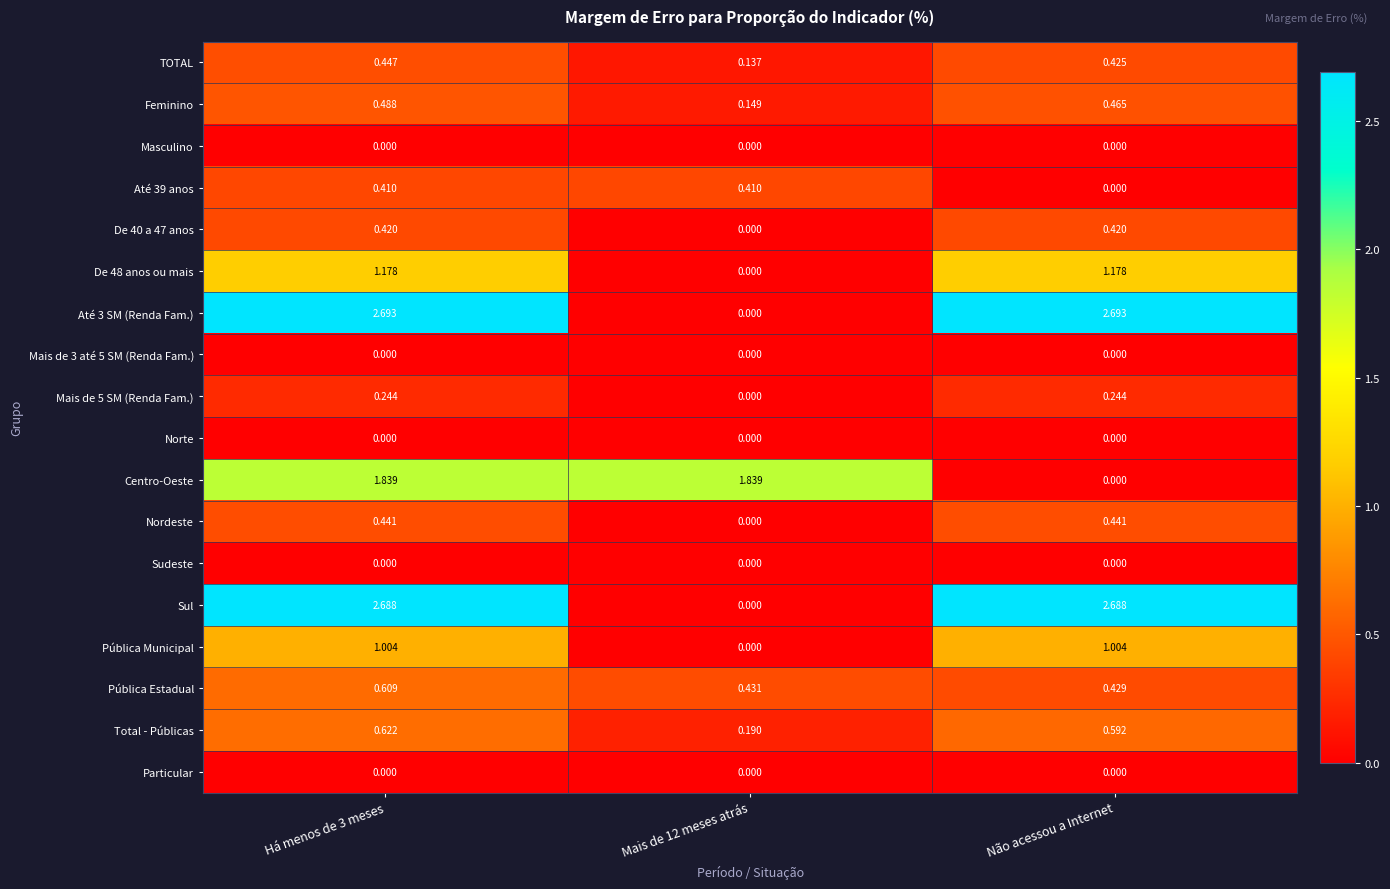

What is the total value across all series at Não acessou a Internet?

10.6